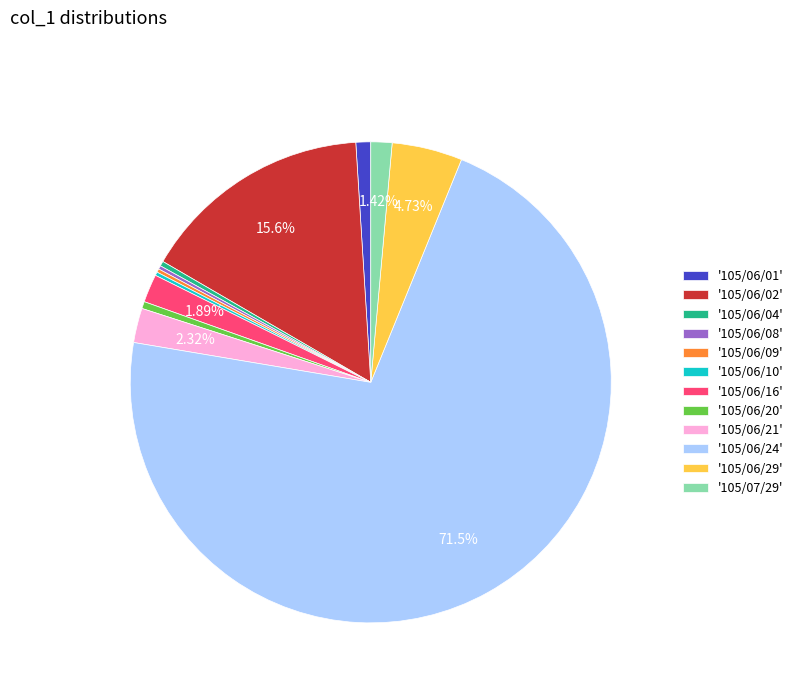

What is the ratio of the value at '105/06/01' to the value at '105/06/21'?

0.4